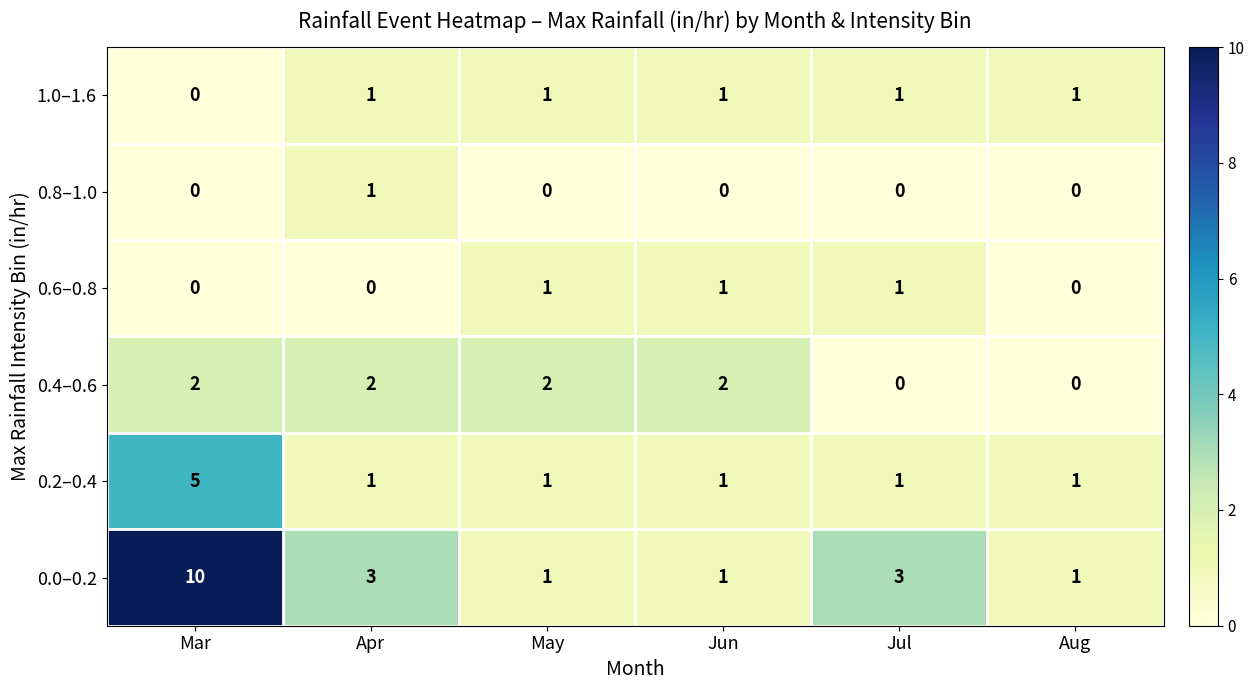

Which label corresponds to the largest value in the chart?

Mar